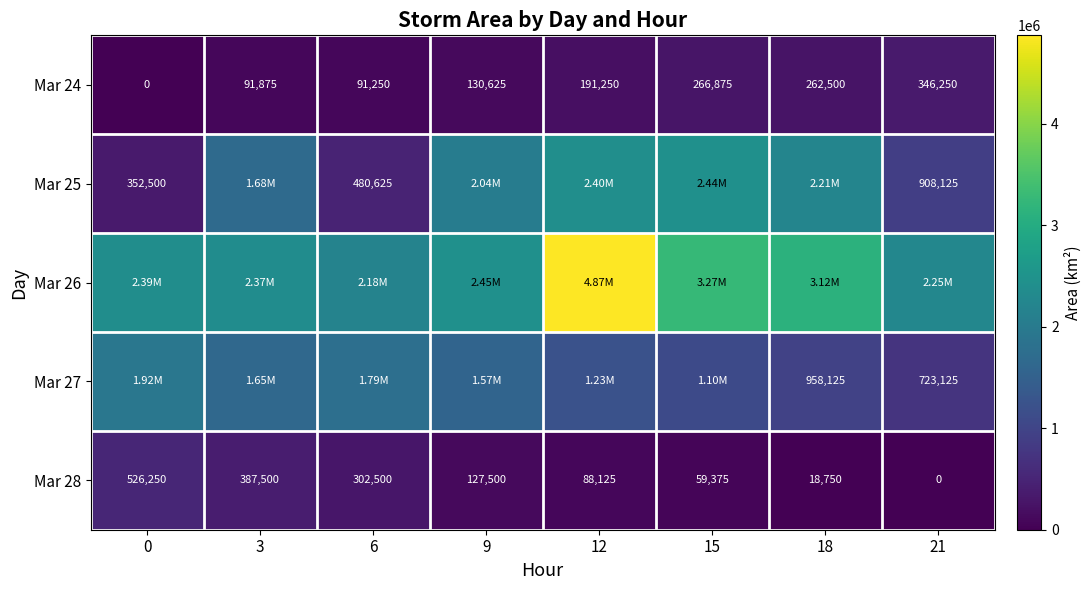

What is the difference between the maximum and minimum values in the Mar 24 series?

346250